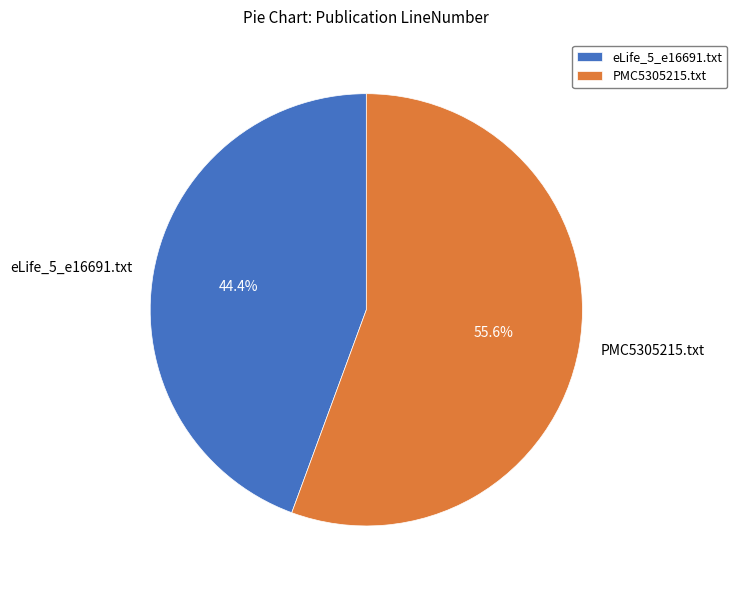

What is the largest slice in the pie chart?

PMC5305215.txt